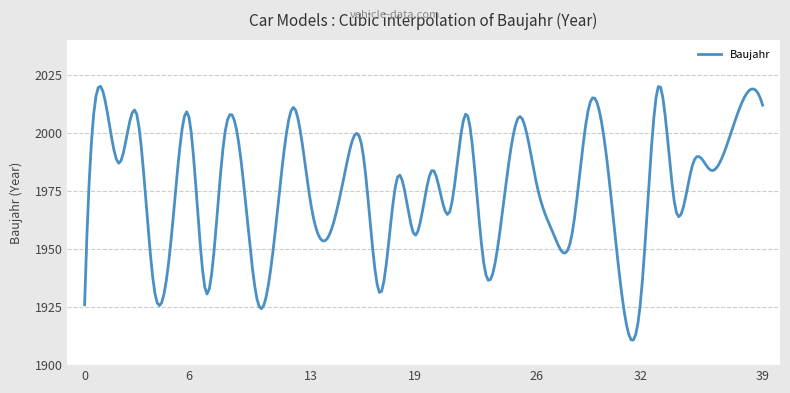

What is the minimum value shown in the chart?

1910.8